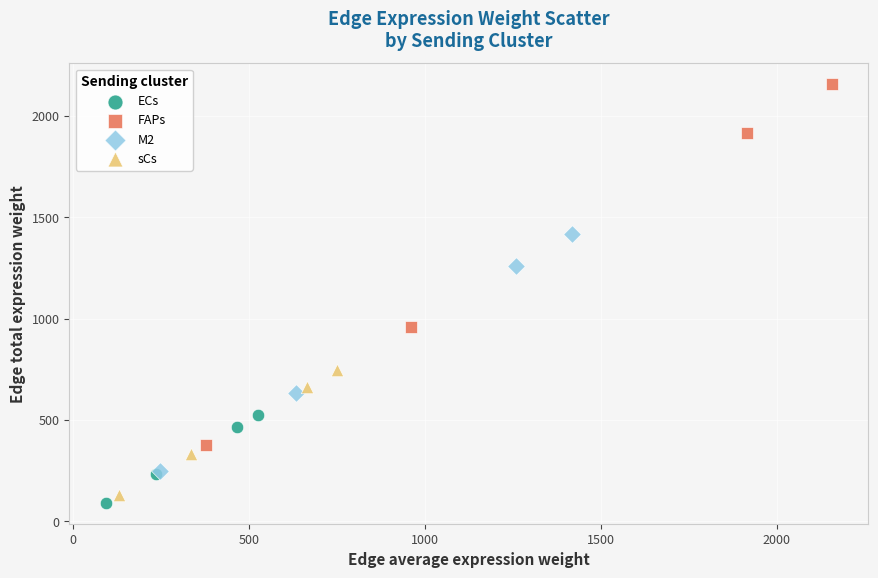

Which series reaches the maximum Y coordinate?

FAPs